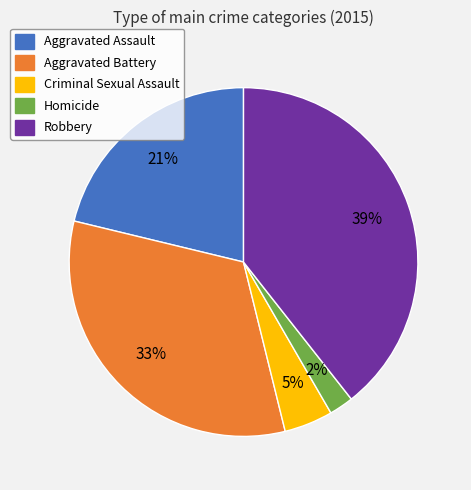

How many segments does this pie chart have?

5